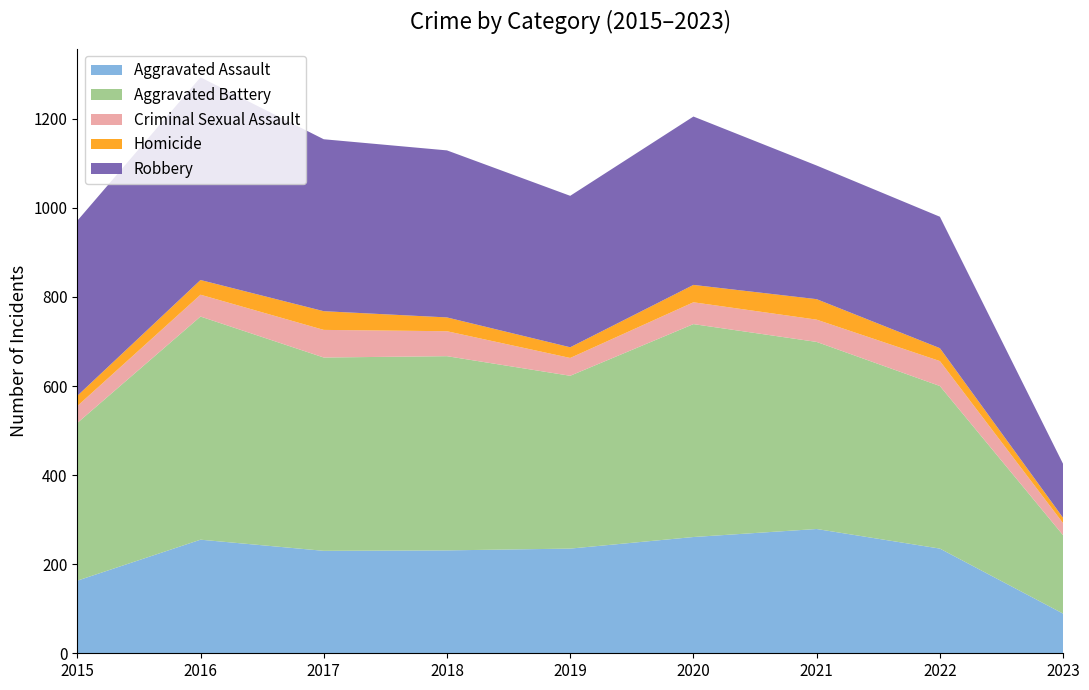

Reading left to right, transcribe all the data shown in this chart.

Aggravated Assault: 163	255	230	231	235	261	279	235	89
Aggravated Battery: 354	501	434	436	388	478	420	365	176
Criminal Sexual Assault: 38	49	62	56	40	49	50	56	27
Homicide: 23	33	42	31	24	39	46	29	12
Robbery: 393	455	386	375	340	378	300	295	121